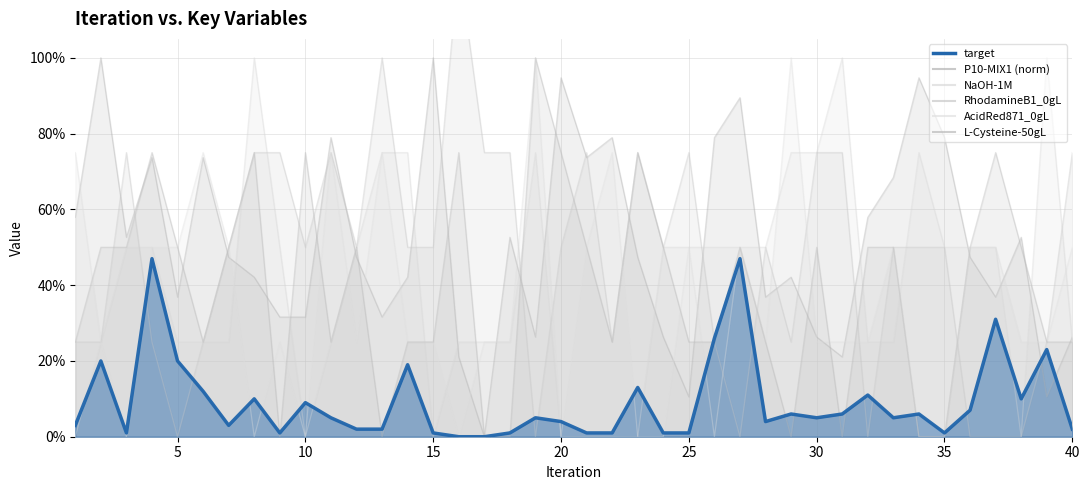

Where do P10-MIX1 and L-Cysteine-50gL first cross each other?

3 and 4